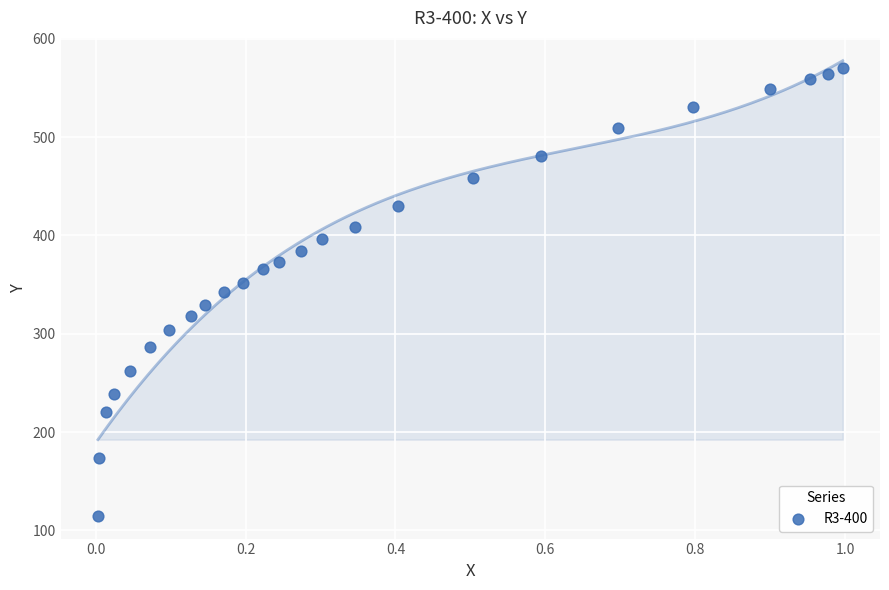

What is the range of Y values (max minus min)?

455.3